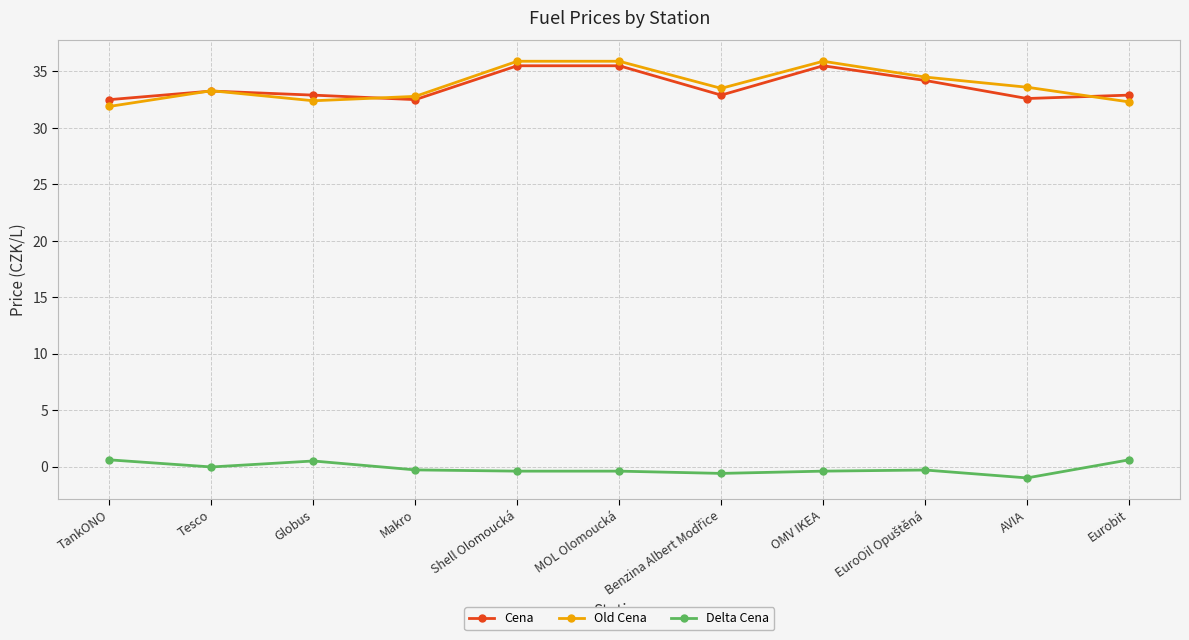

How many intersections are there between Old Cena and Cena?

4